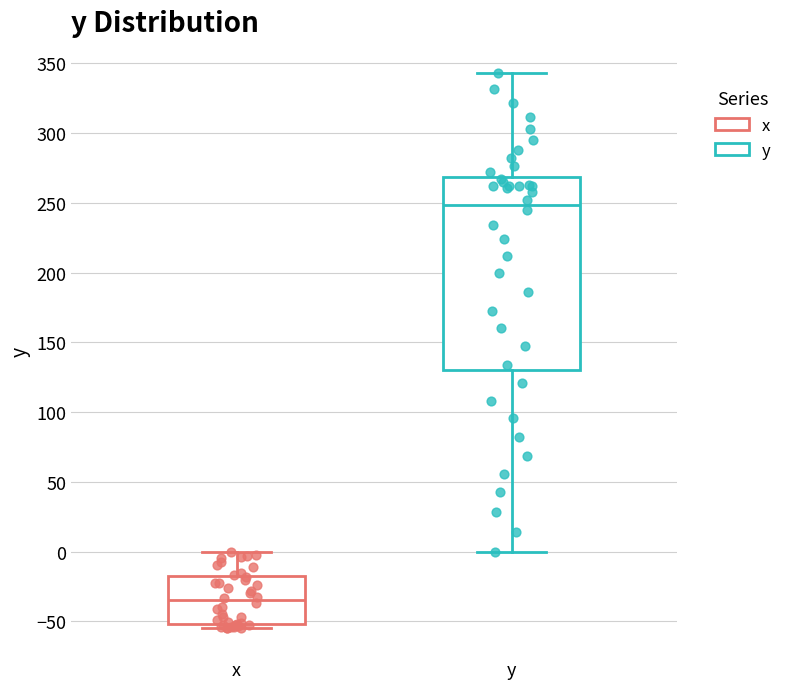

Reading left to right, read every box against the y-axis: the position of its median line, the range the box covers, and the ends of its whiskers. The values are not printed on the chart, so give them approximately, as read against the axis.

x: median -35, box -50 to -20, whiskers -55 to 0
y: median 250, box 130 to 270, whiskers 0 to 345